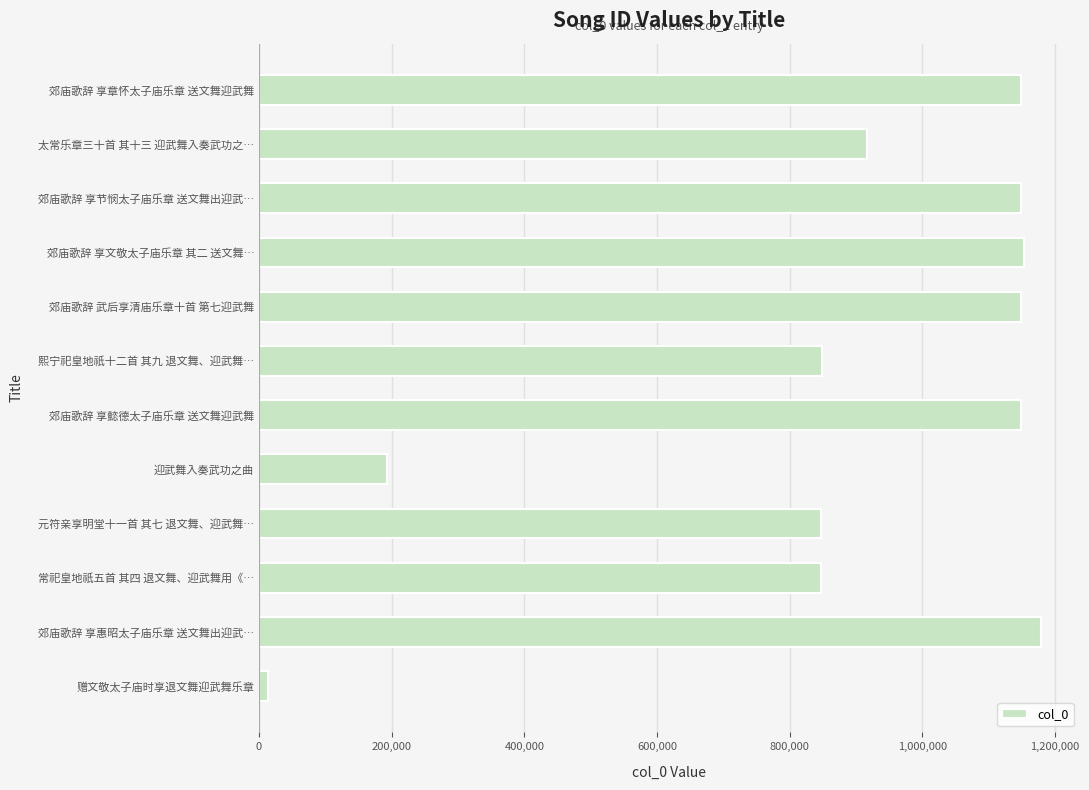

What is the label of the 10th bar from the top?

常祀皇地祇五首 其四 退文舞、迎武舞用《…